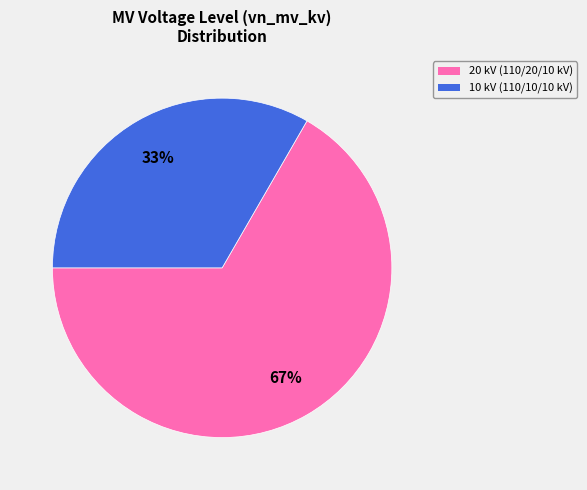

Does any single category account for the majority?

Yes